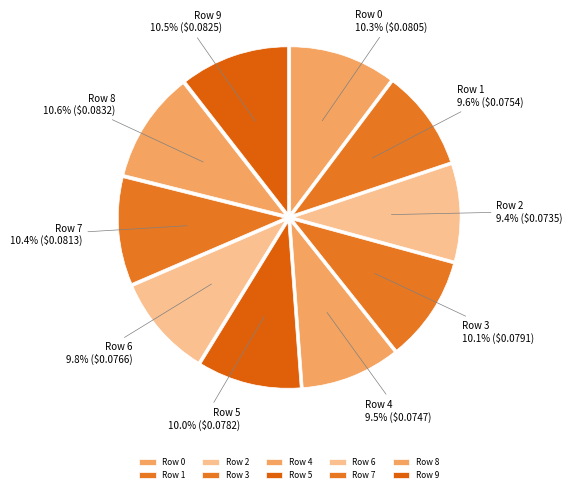

What portion of the pie excludes Row 4?

90.5%